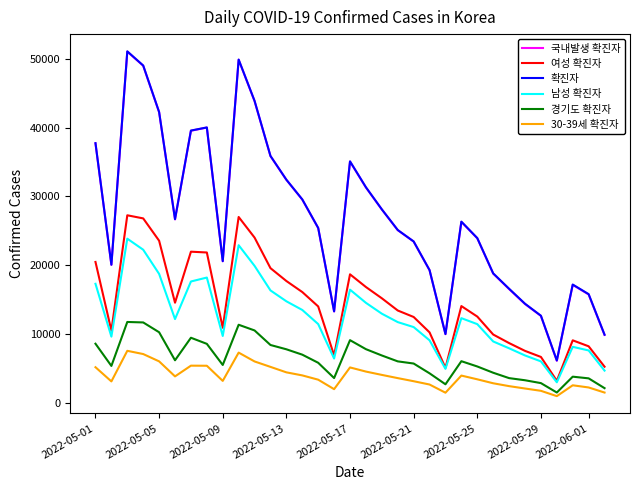

Which series has the widest spread of values?

국내발생 확진자